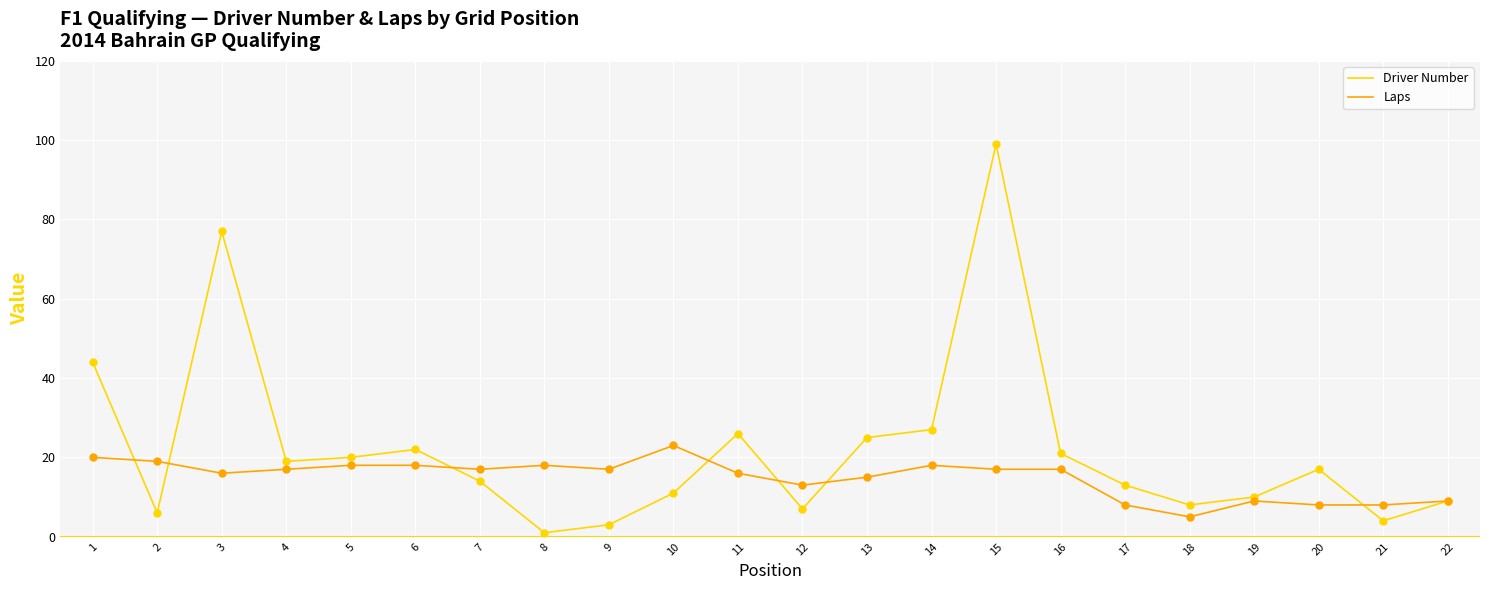

What is the total value across all series at 2?

25